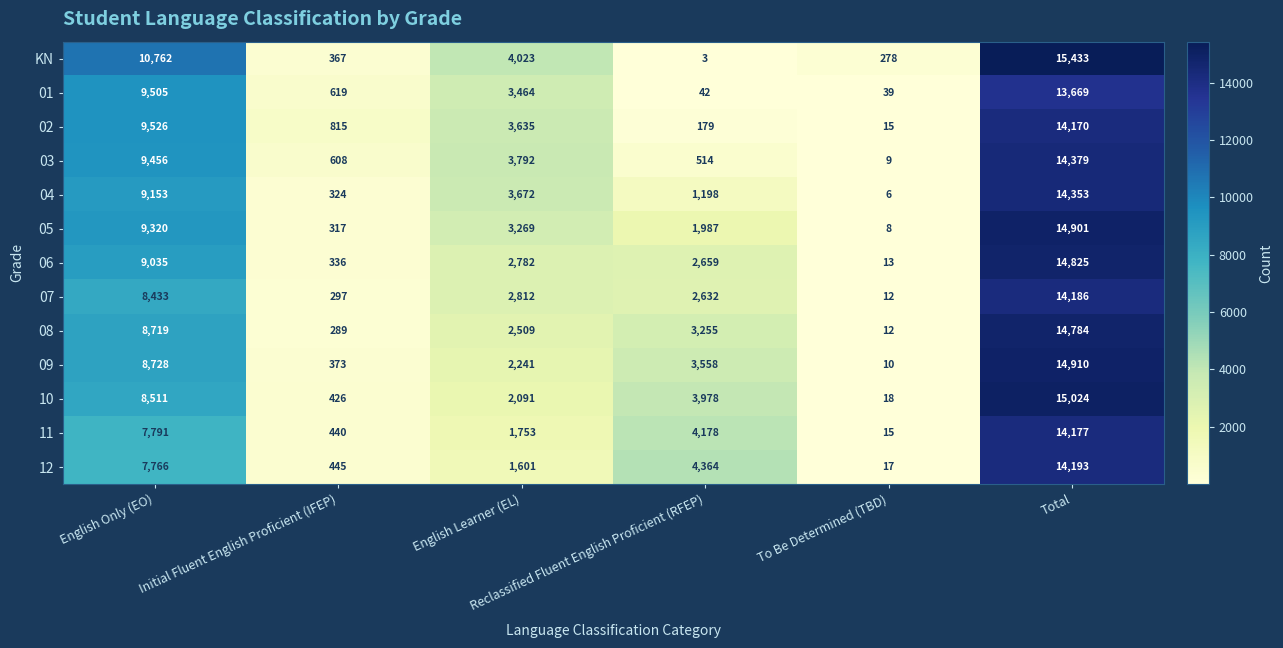

Which series has the largest range (max minus min)?

KN